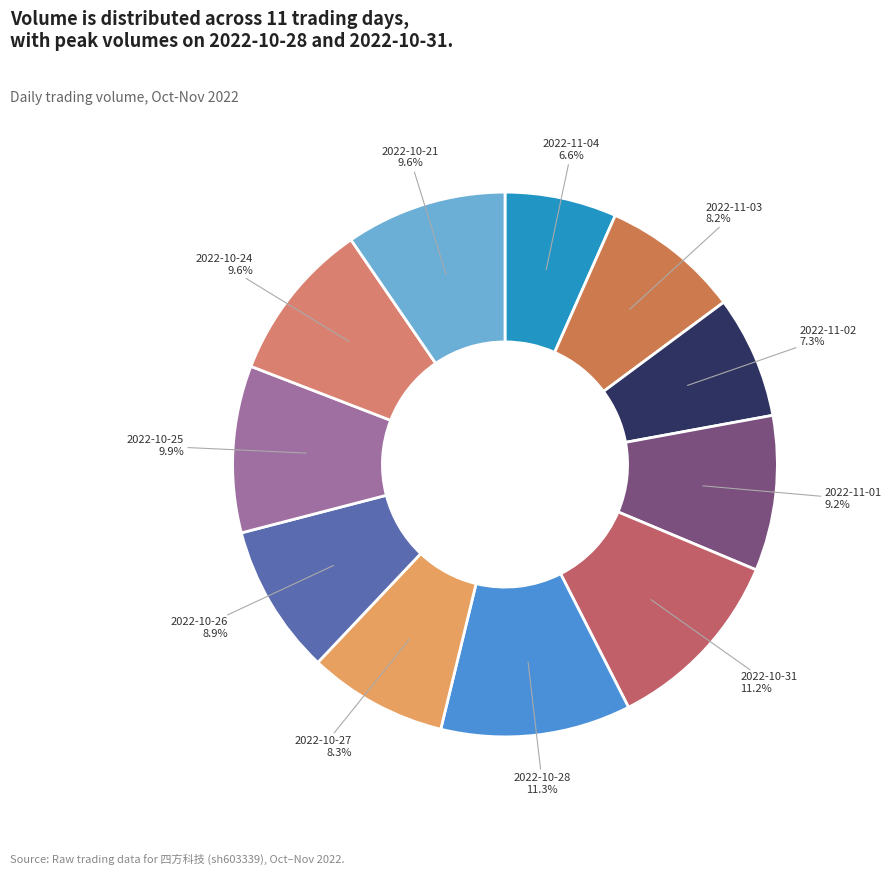

How many slices are in this pie chart?

11